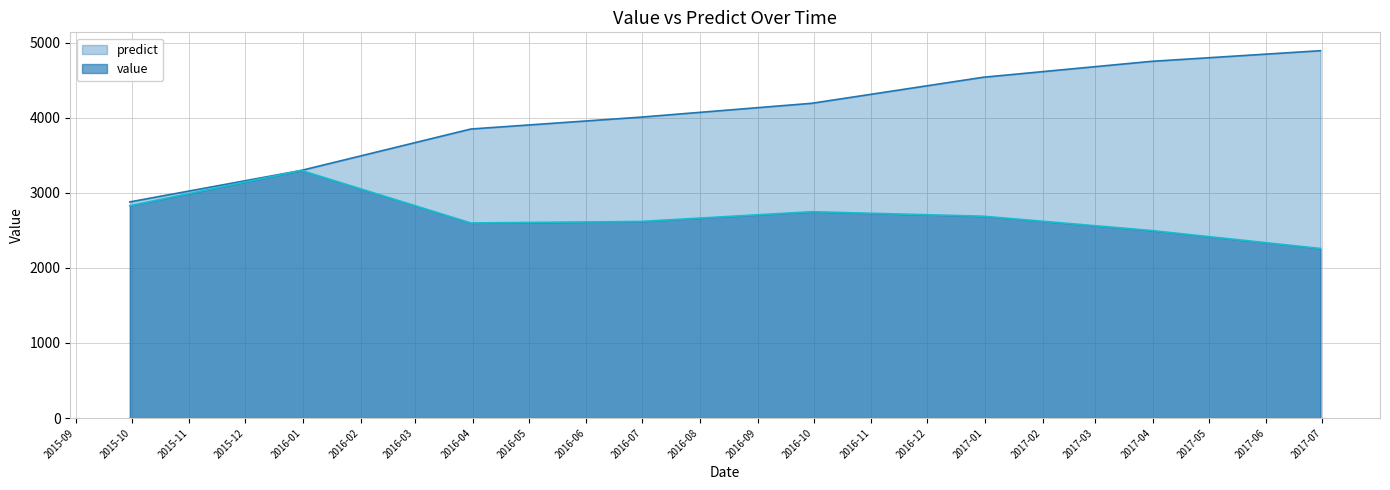

Is it true that value equals 4349.2 at 2015-12-31?

False